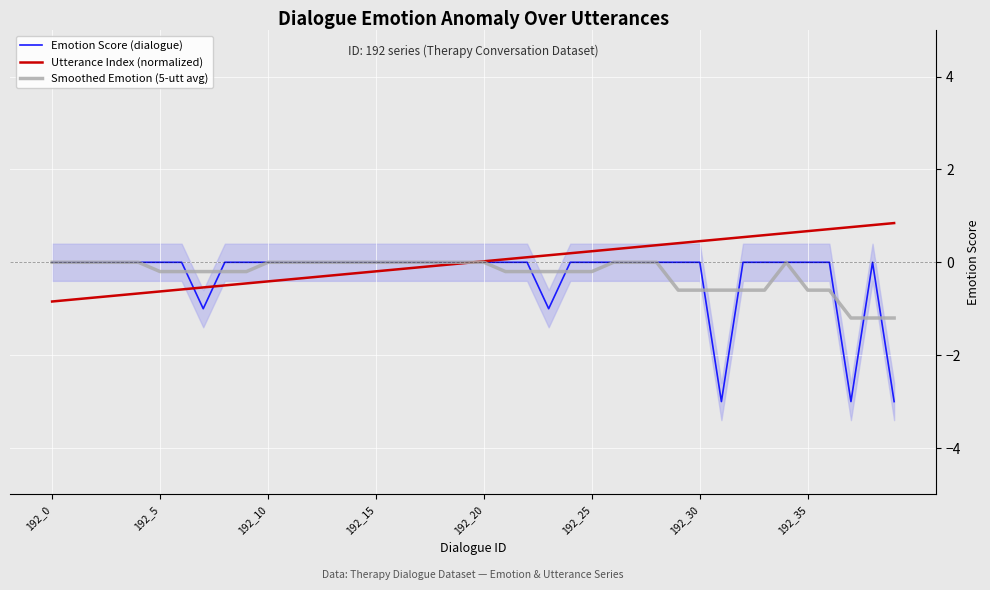

What is the highest value of the Utterance Index (normalized) series?

0.8